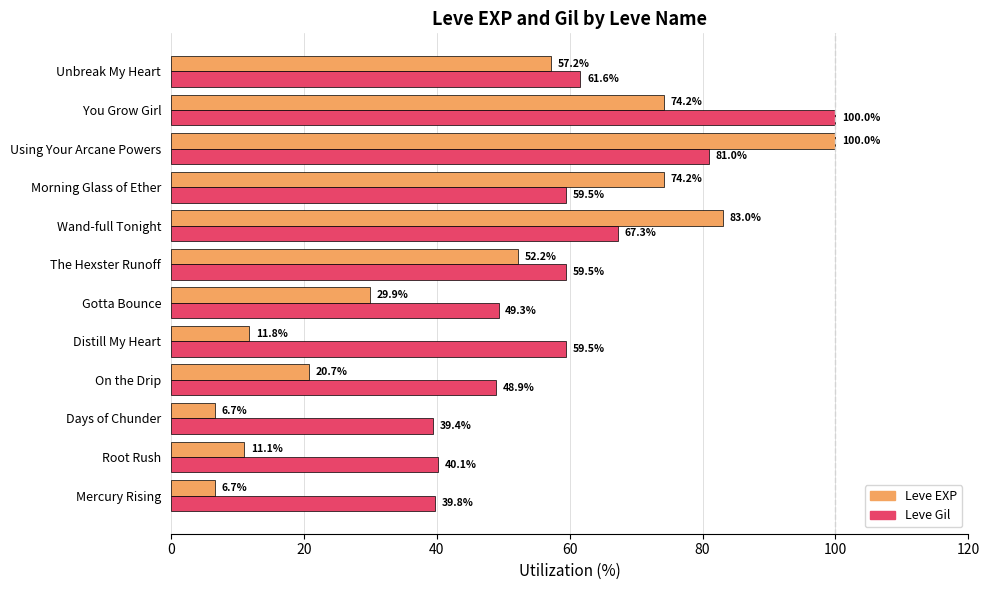

What is the average value of the Leve Gil series?

58.8